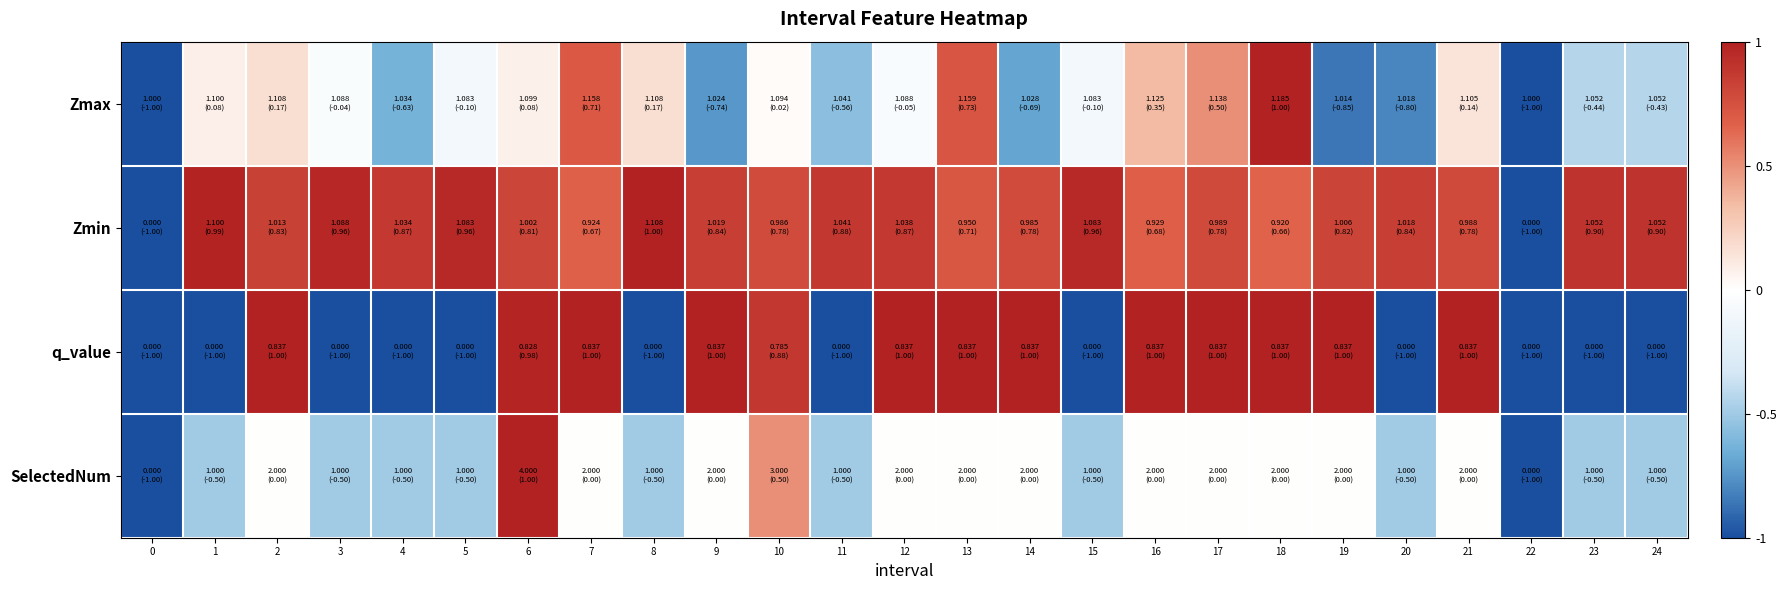

What is the maximum value shown in the chart?

1.0